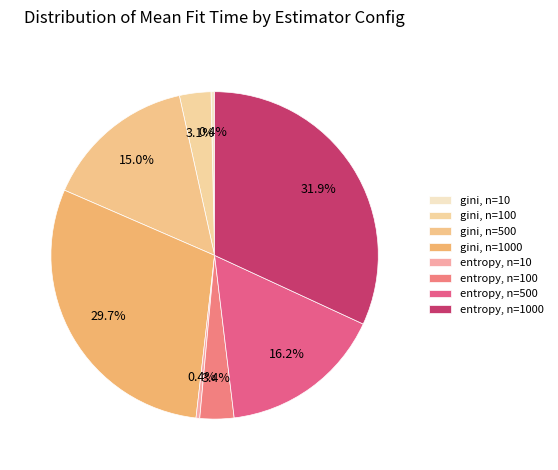

What is the ratio of the value at entropy, n=100 to the value at entropy, n=1000?

0.1